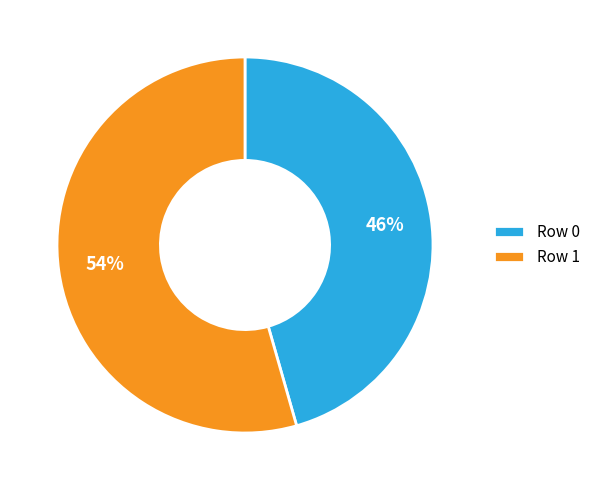

Which slice is the smallest?

Row 0